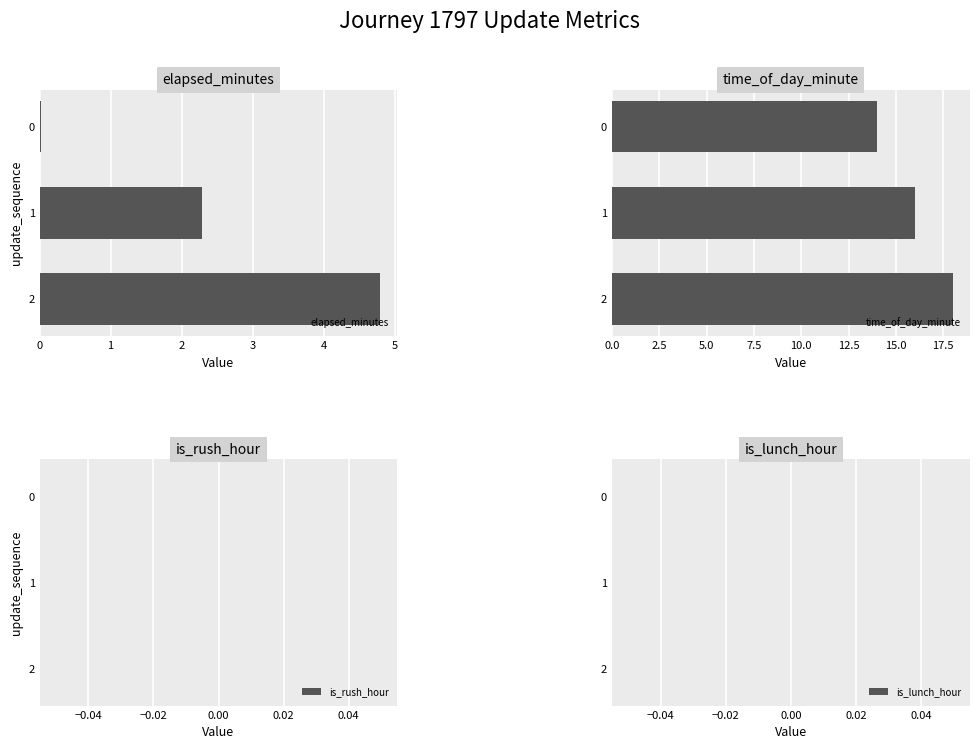

Rank the series by their maximum value, from lowest to highest.

is_rush_hour, is_lunch_hour, elapsed_minutes, time_of_day_minute